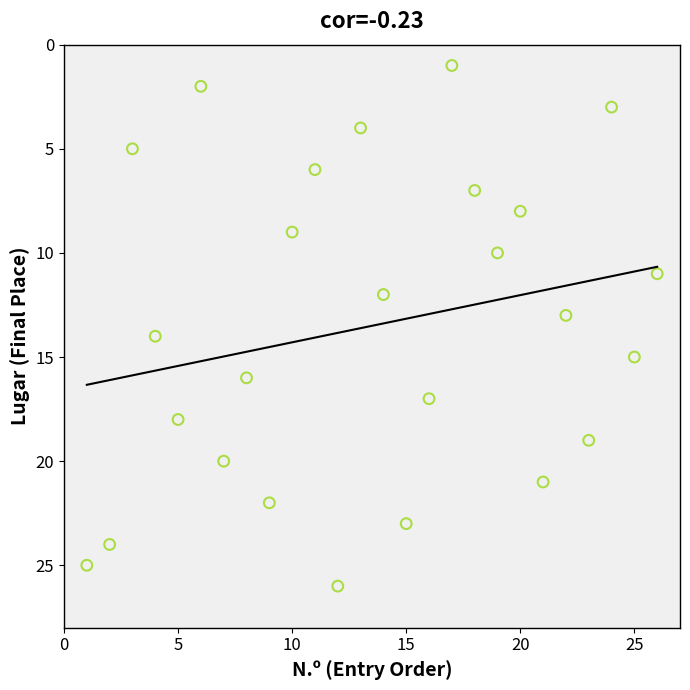

What is the range of X values (max minus min)?

25